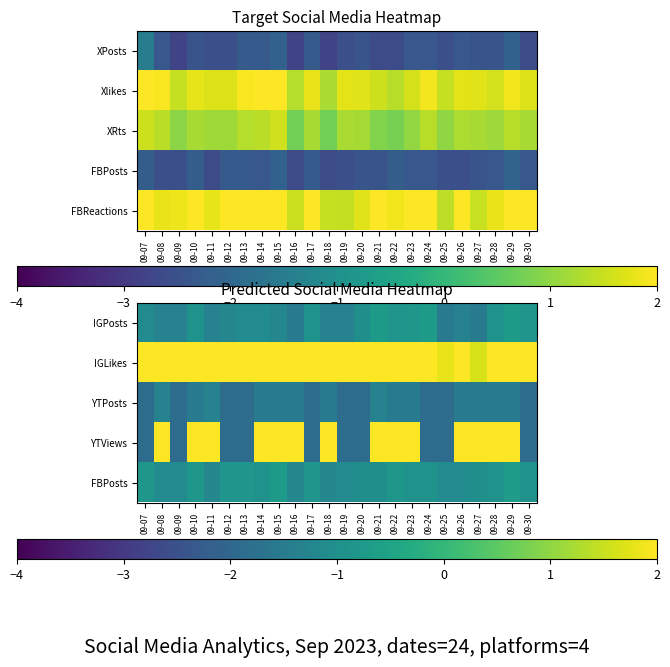

The FBPosts series shows -0.8 at 09-10. True or false?

True